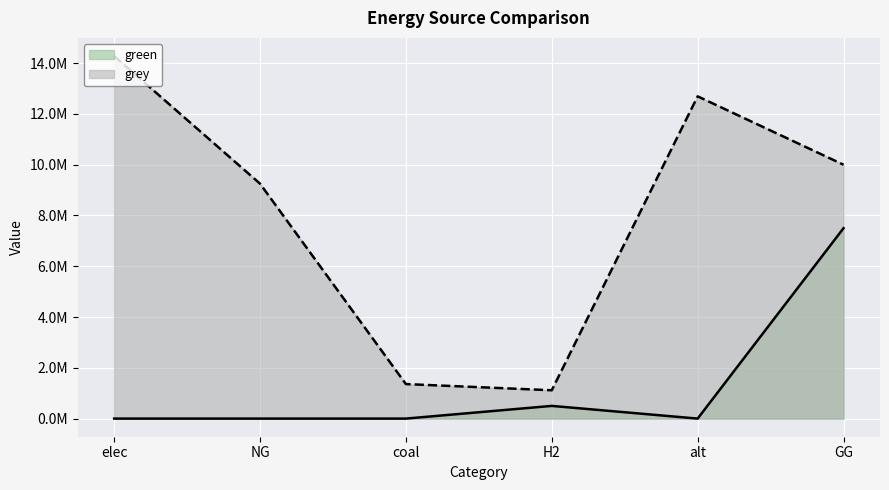

What is the label of the 3rd point from the left?

coal